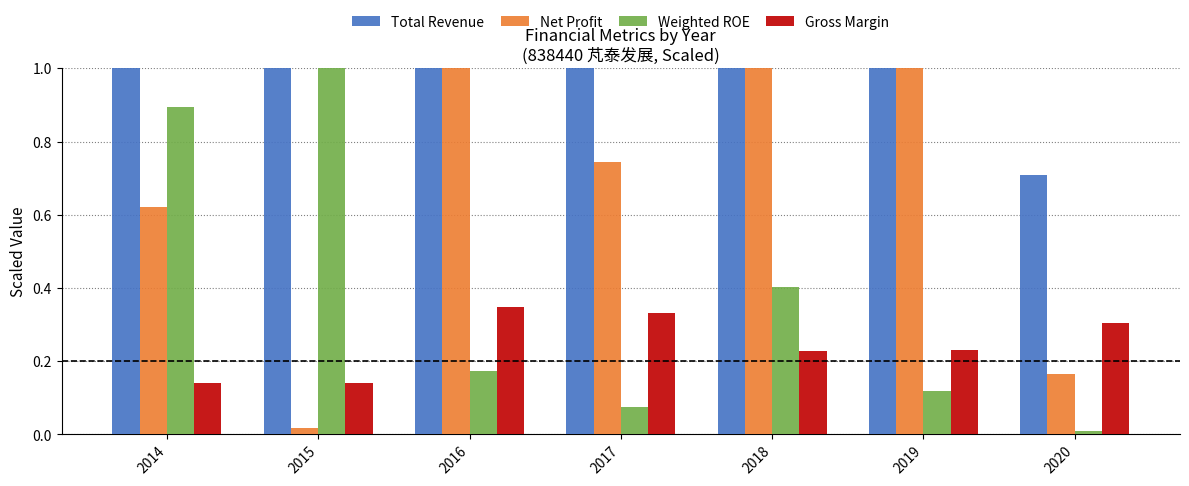

How many distinct data groups are displayed?

4